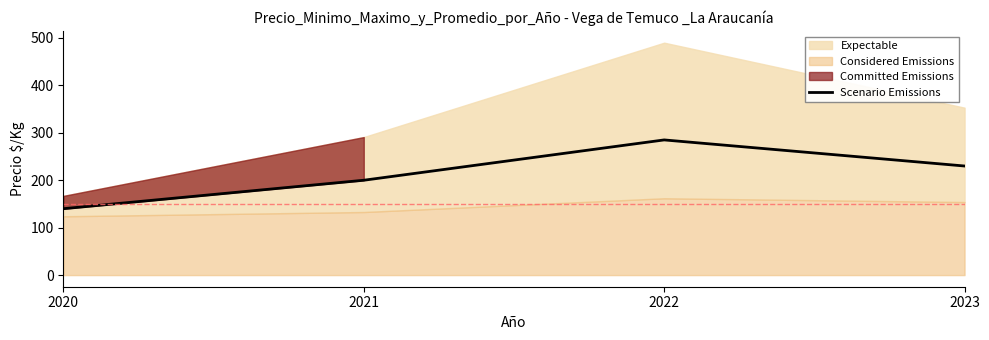

What is the change in value from 2020 to 2022?

+145